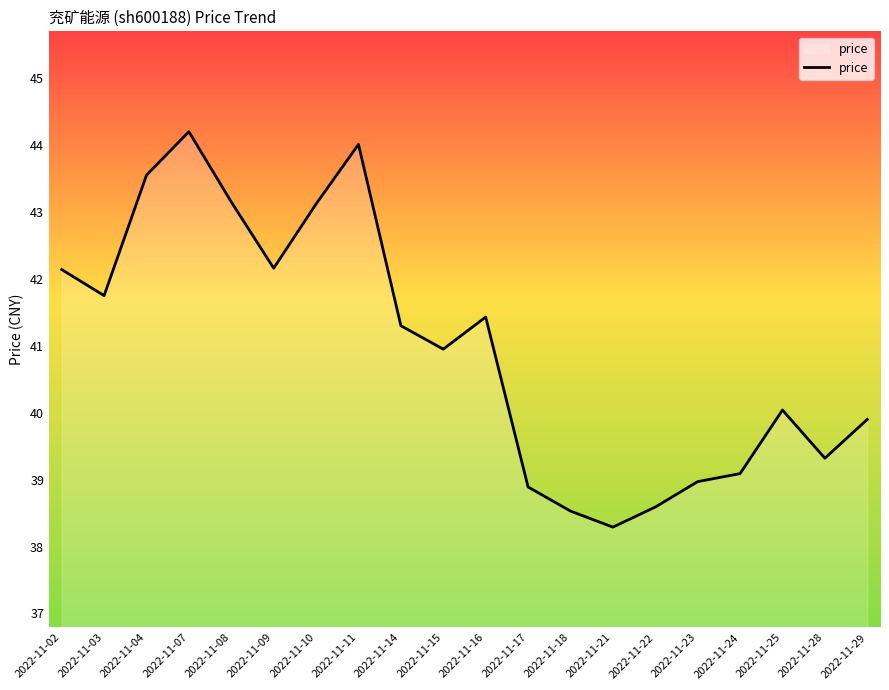

The chart shows a value of 9.9 at 2022-11-16. True or false?

False